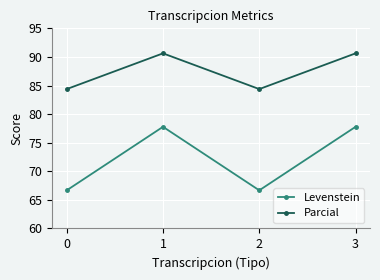

Count the number of categories in the chart.

4